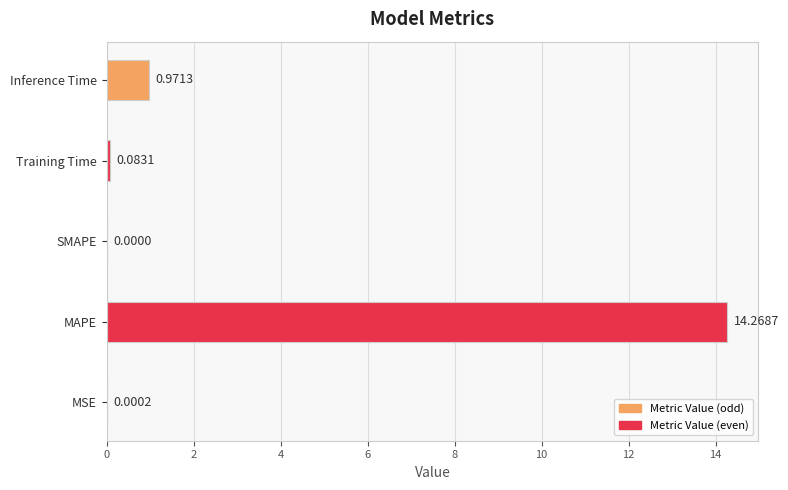

What is the change in value from SMAPE to Inference Time?

+1.0